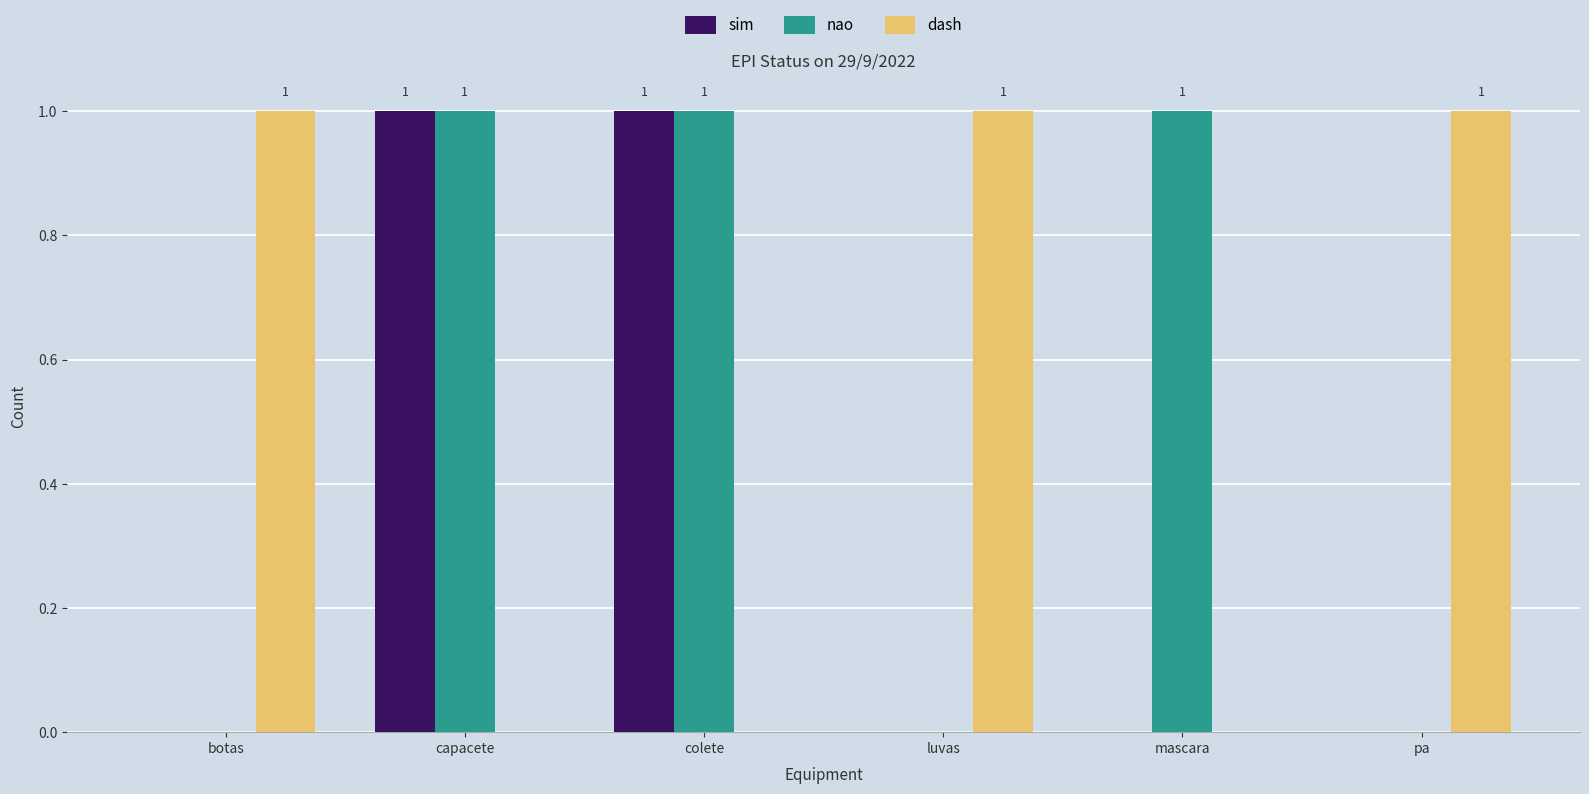

The value of nao at mascara is 2. True or false?

False